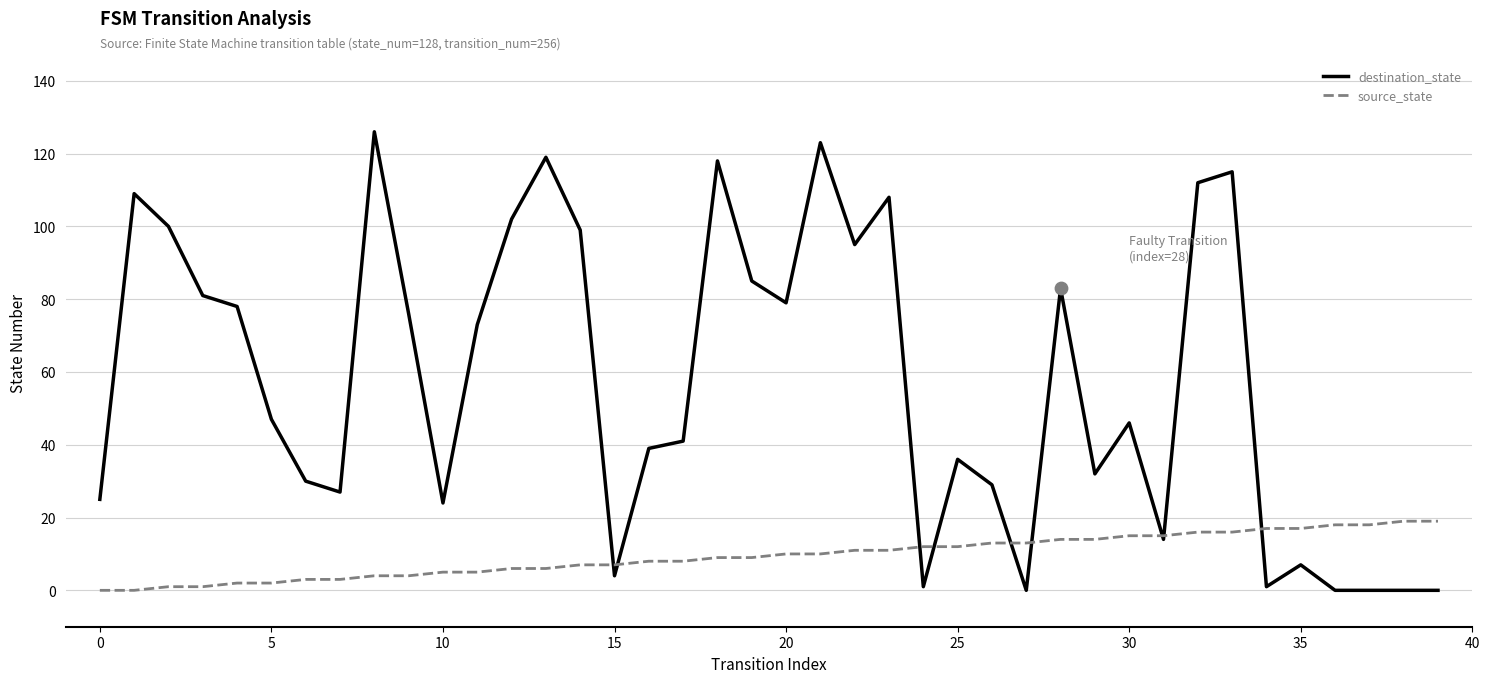

Which series has the largest range (max minus min)?

destination_state